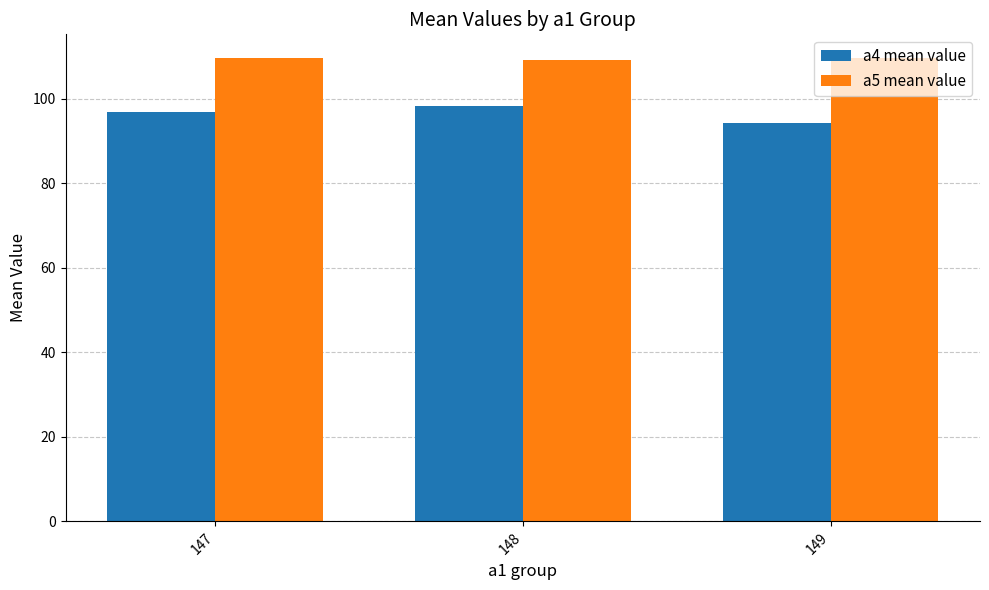

What are all the series names shown in the legend?

a4 mean value, a5 mean value